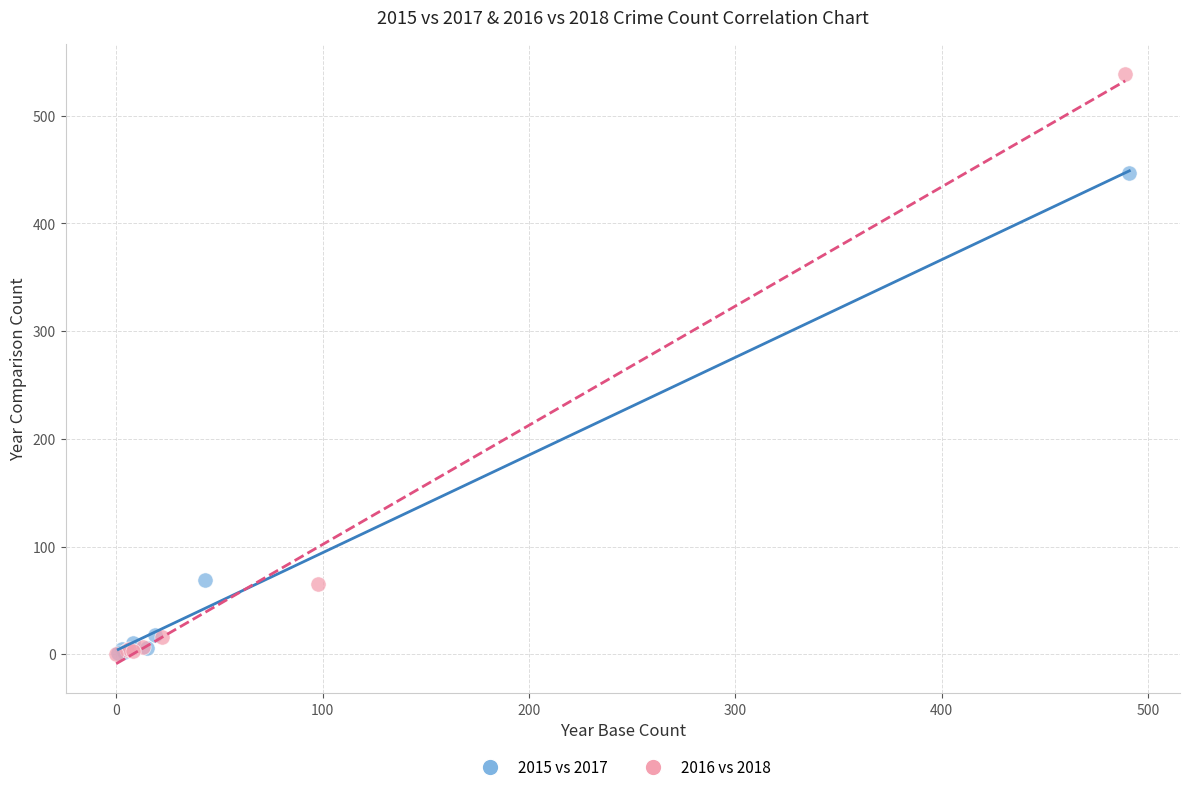

What are all the series names shown in the legend?

2015 vs 2017, 2016 vs 2018